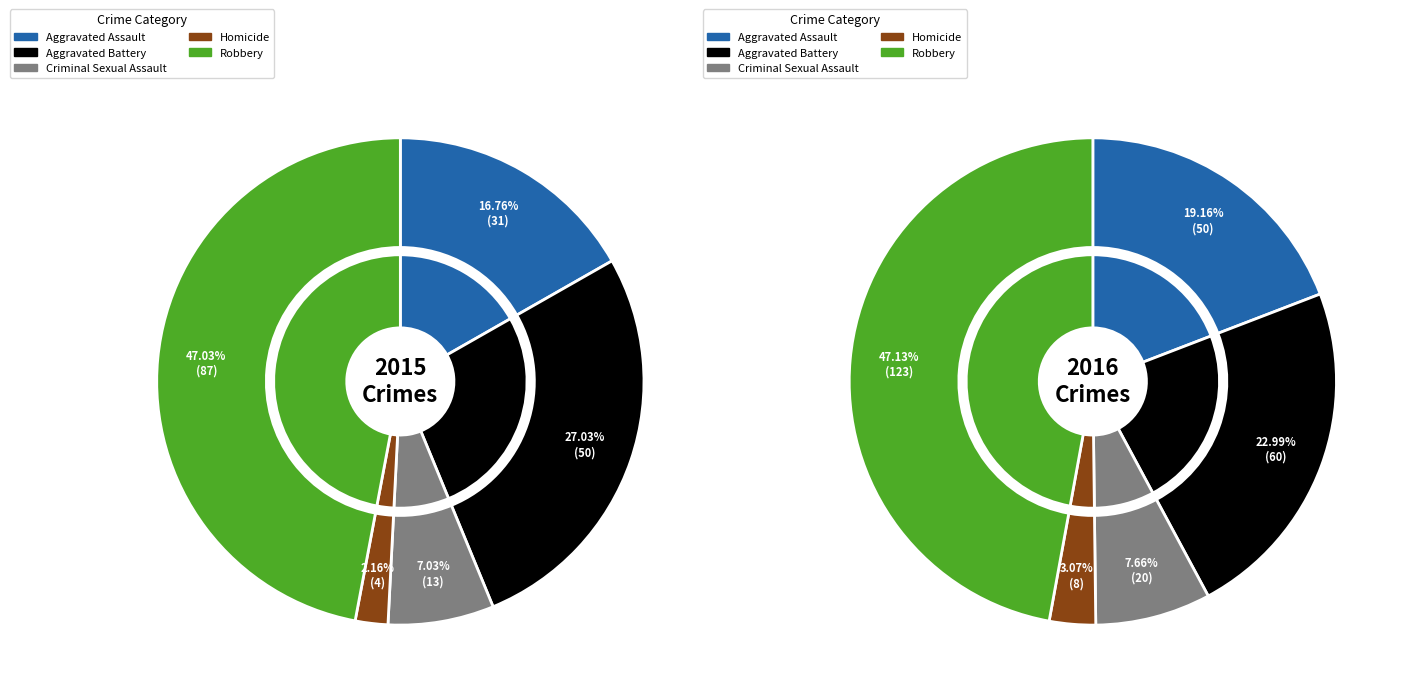

Which category has the smallest portion of the pie?

Homicide